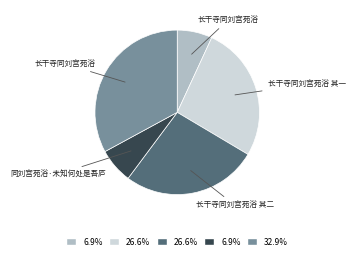

How many segments does this pie chart have?

5